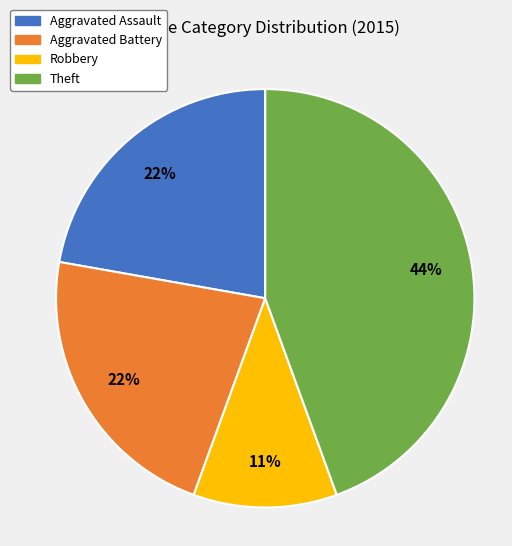

True or false: Robbery accounts for 19% of the total.

False